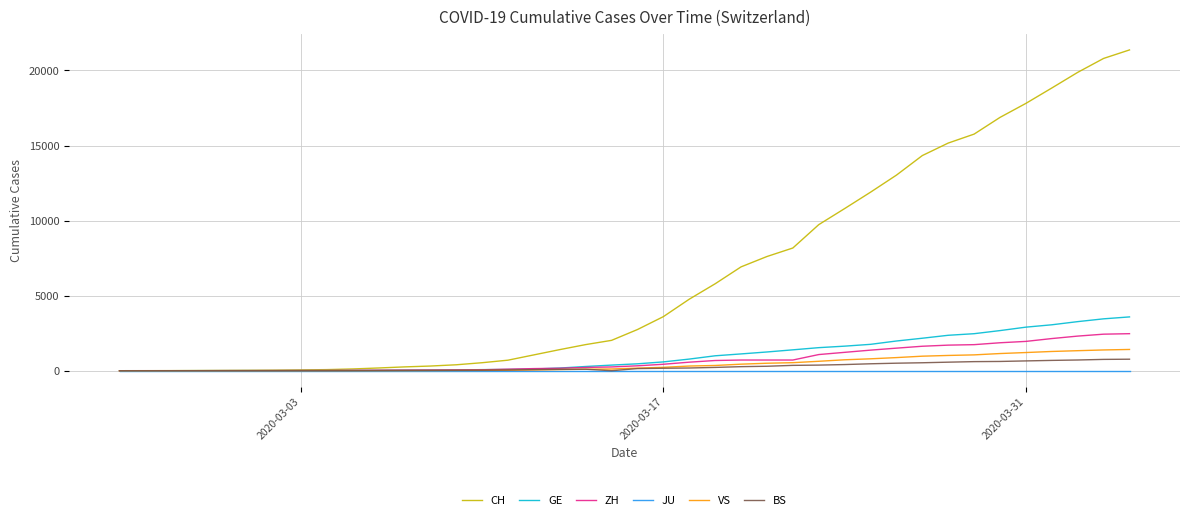

Count the number of data series in this chart.

6